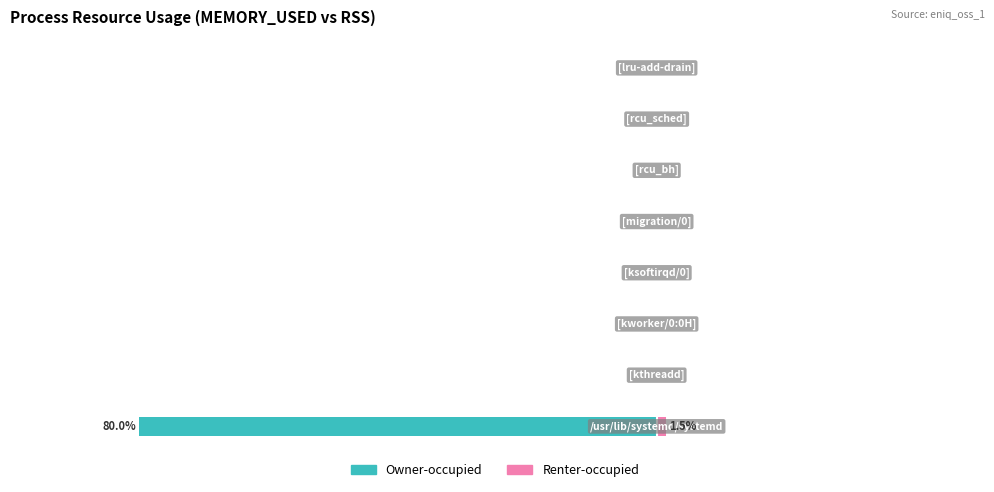

Reading left to right, transcribe all the data shown in this chart.

Owner-occupied: 0=-80.0	1=0.0	2=0.0	3=0.0	4=0.0	5=0.0	6=0.0	7=0.0
Renter-occupied: 0=1.5	1=0.0	2=0.0	3=0.0	4=0.0	5=0.0	6=0.0	7=0.0